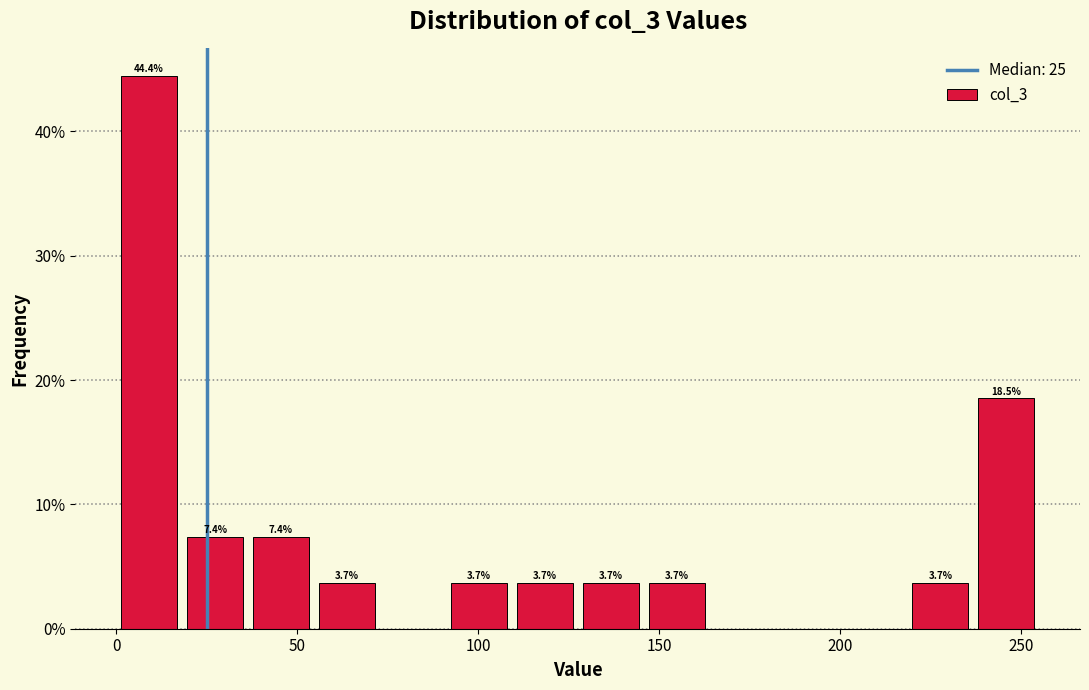

Read against the x-axis, roughly where is the centre of the tallest bar?

10